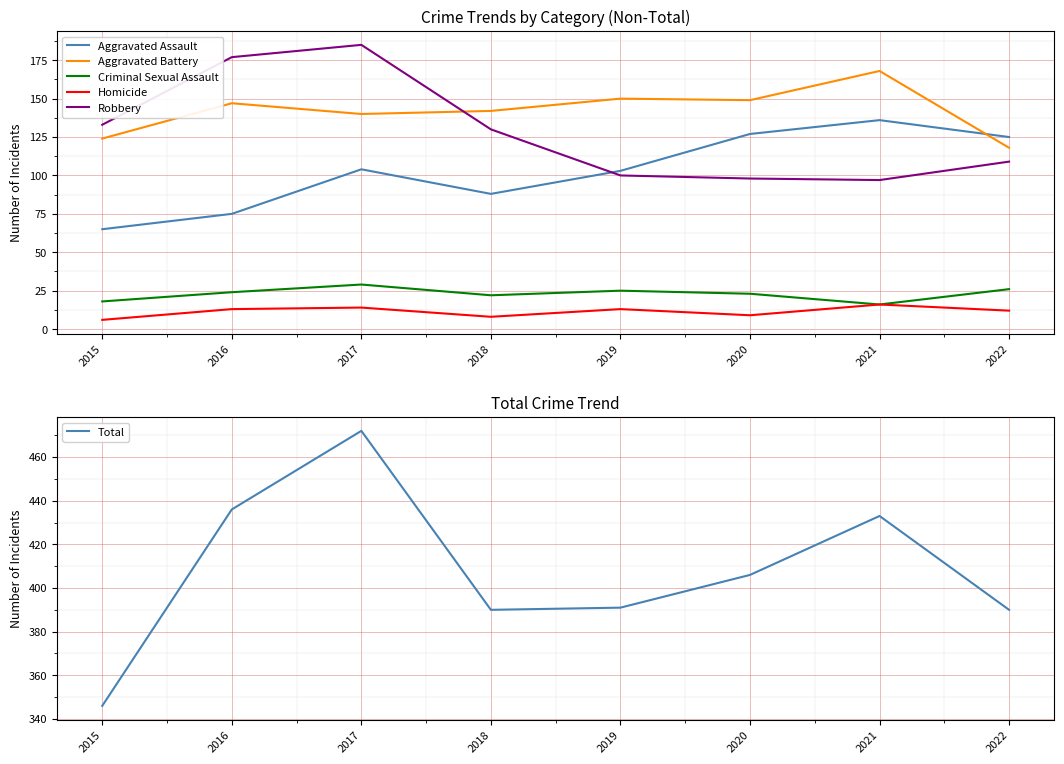

What are all the series names shown in the legend?

Aggravated Assault, Aggravated Battery, Criminal Sexual Assault, Homicide, Robbery, Total